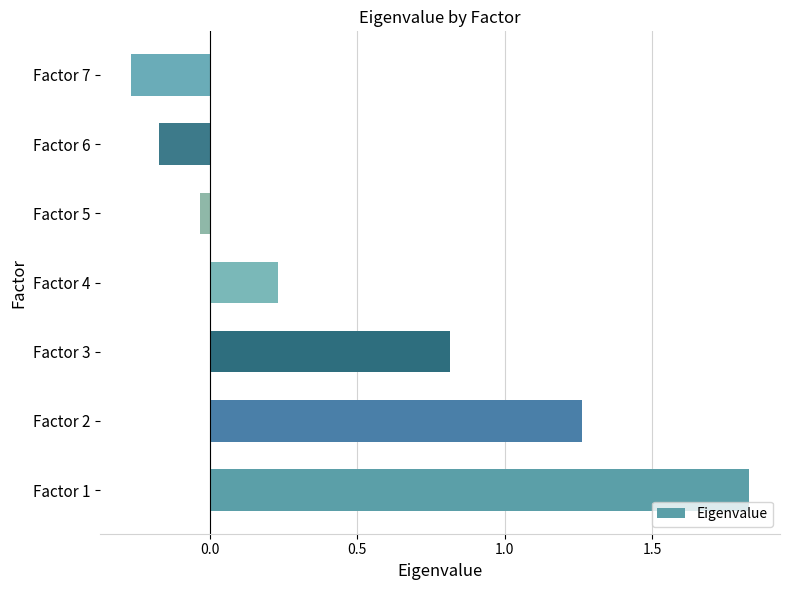

What is the average value?

0.5